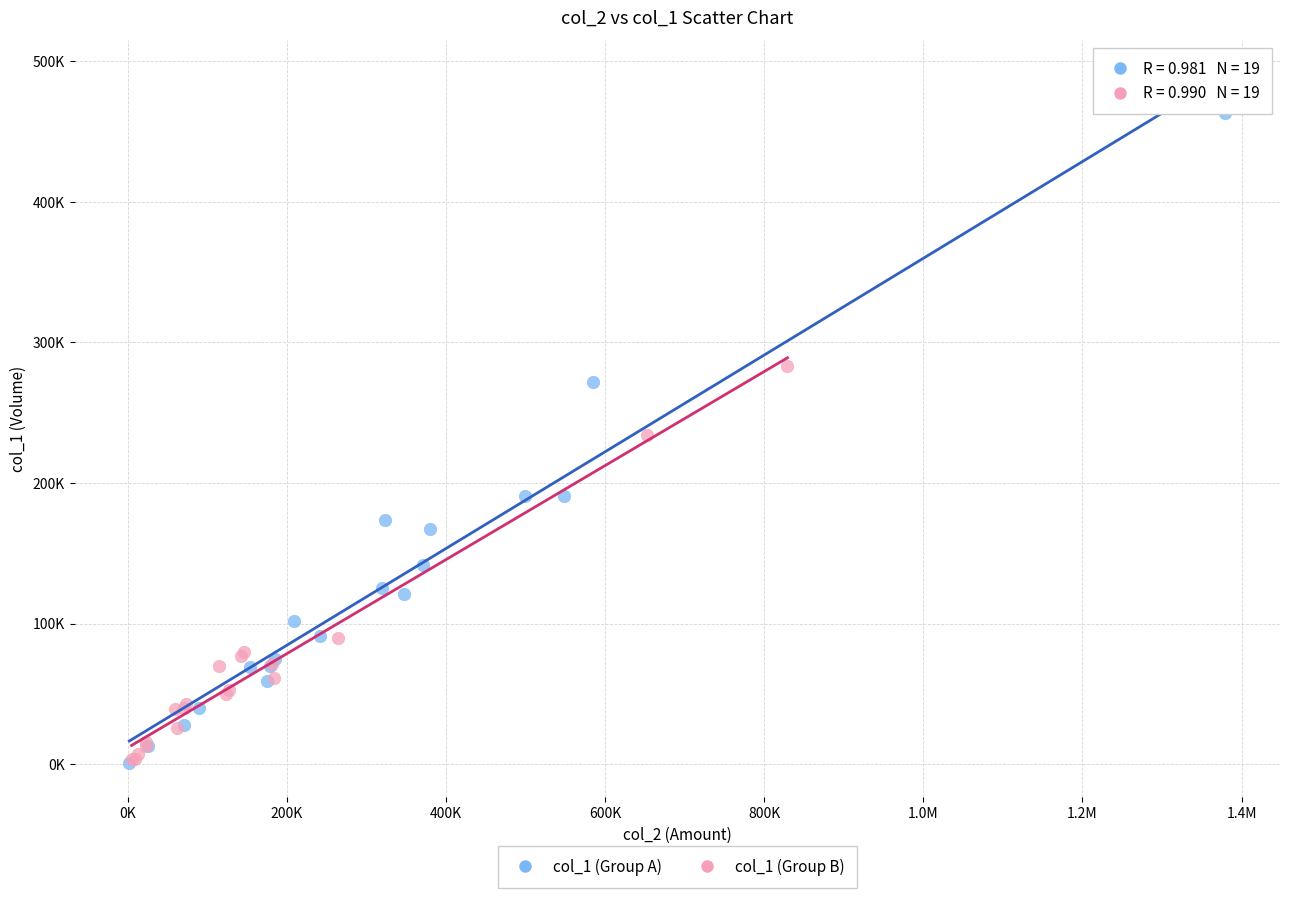

What are all the series names shown in the legend?

col_1 (Group A), col_1 (Group B)